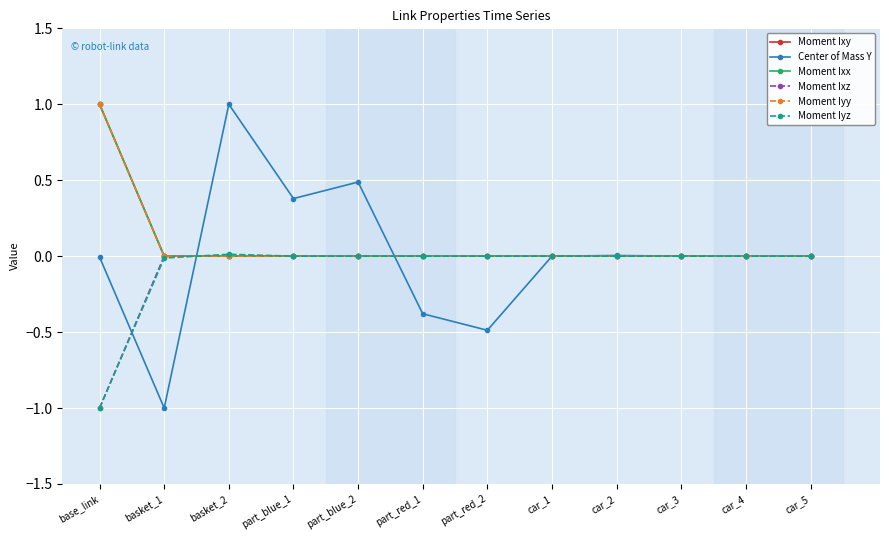

True or false: Moment Iyy has a value of 0.0 at car_1.

True